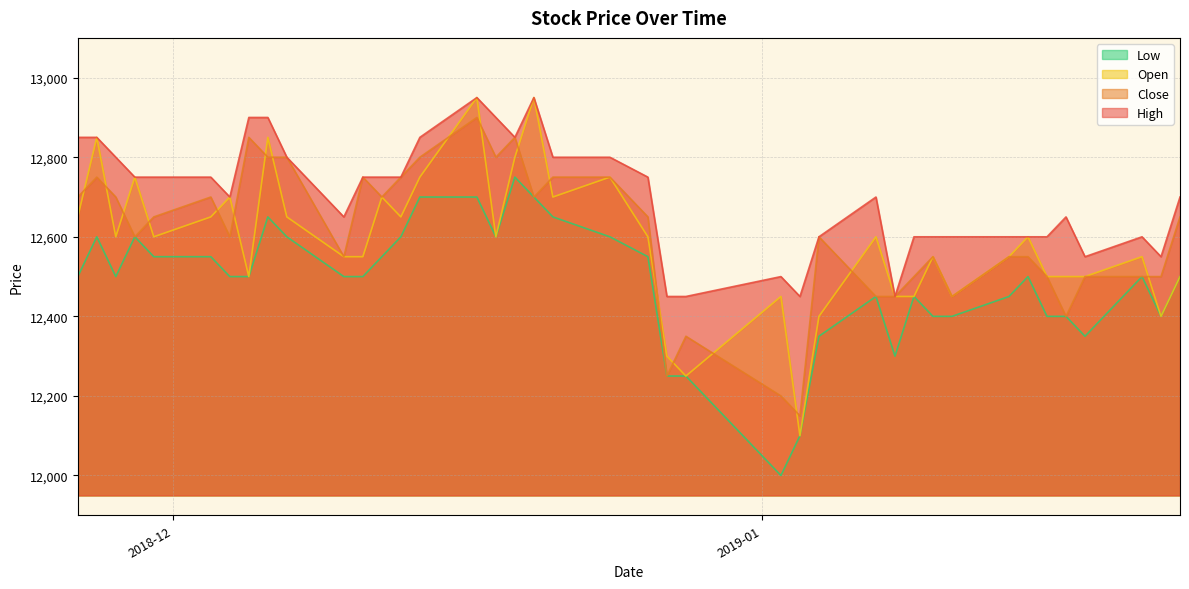

How many data points in Open are above 12600?

15